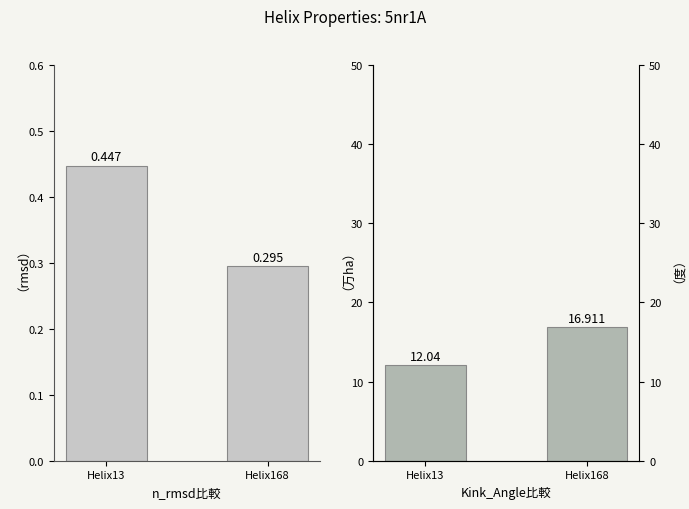

What is the sum of all Kink_Angle values?

29.0